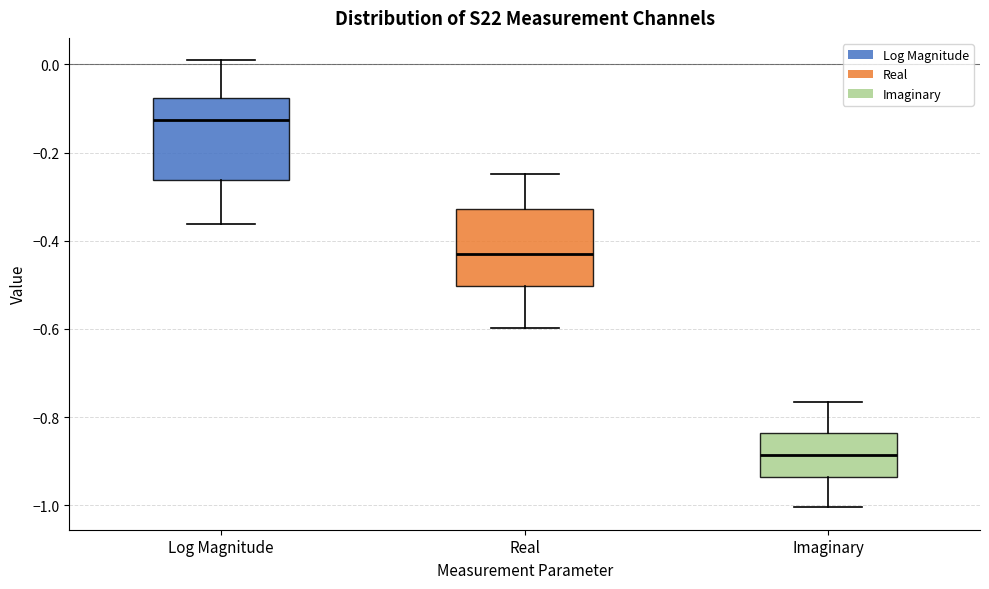

Where is the upper edge of the box for Imaginary on the y-axis? The values are not printed on the chart, so give them approximately, as read against the axis.

-0.84